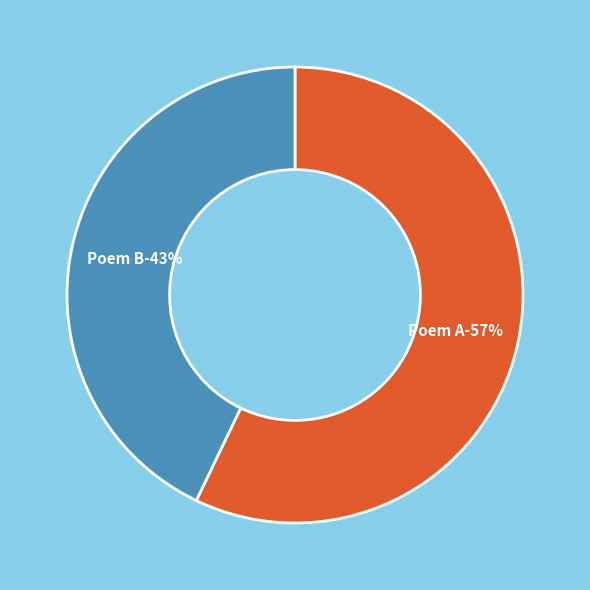

Is there any slice that represents more than half of the pie?

Yes